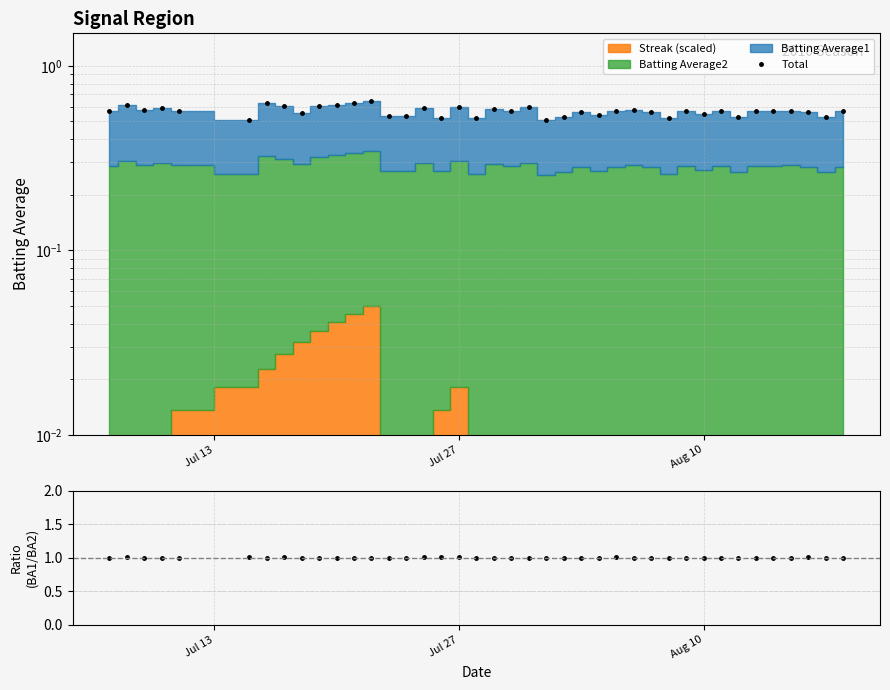

What is the value of the BA1/BA2 point at the 11th from the left?

1.0